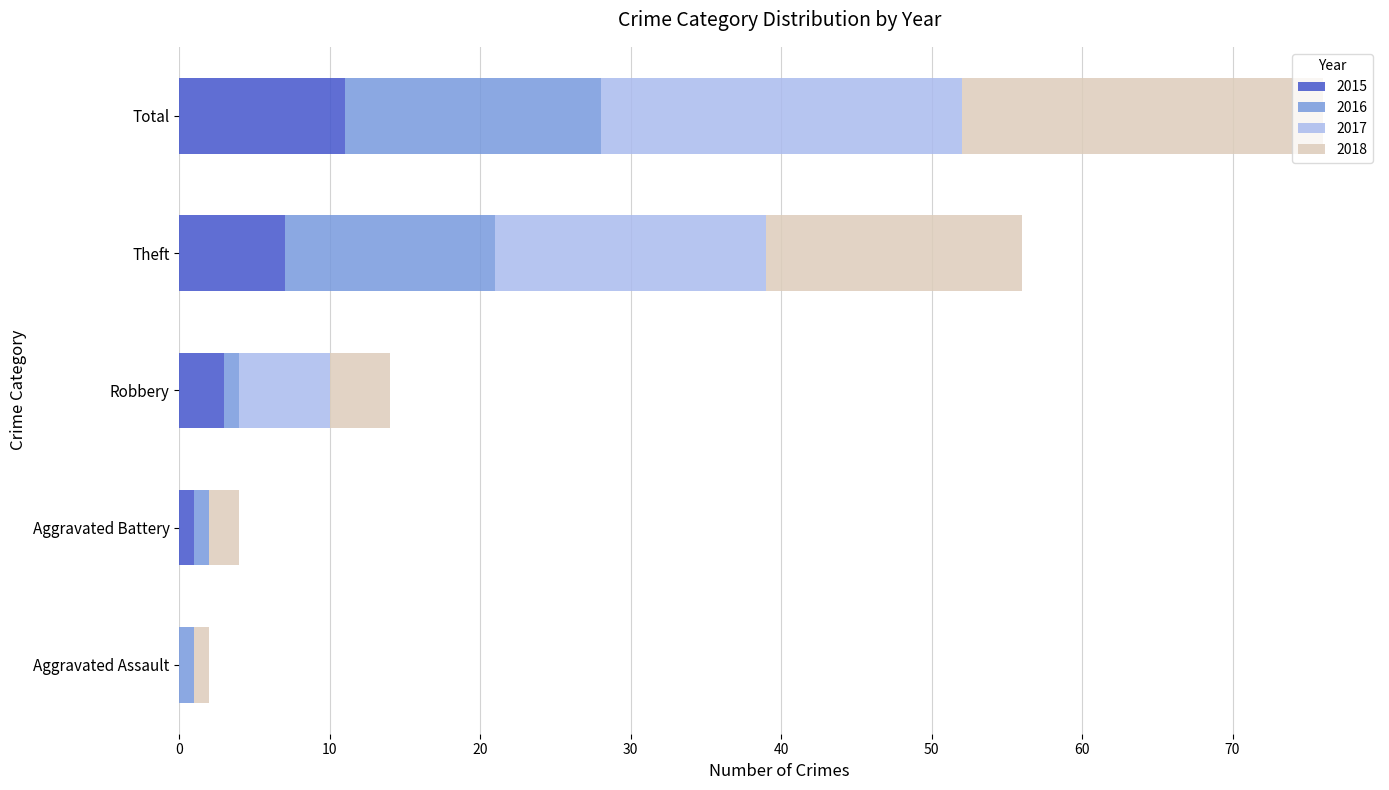

The value of 2015 at Theft is 7. True or false?

True